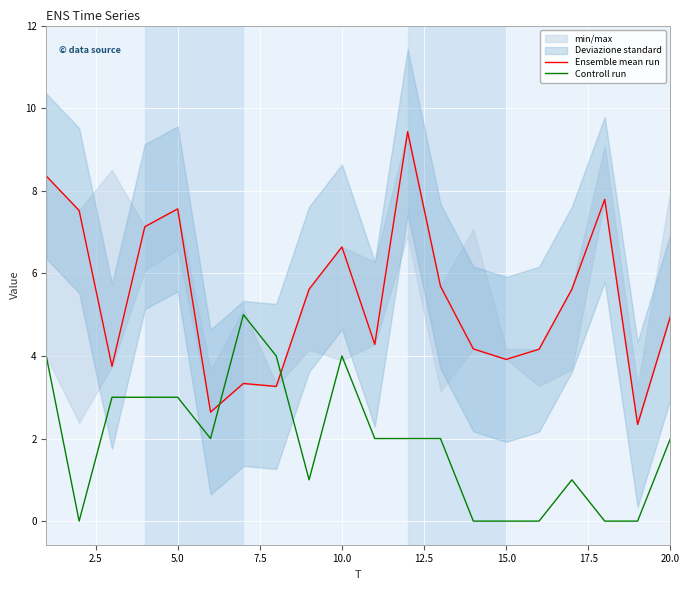

What is the highest value of the Controll run series?

5